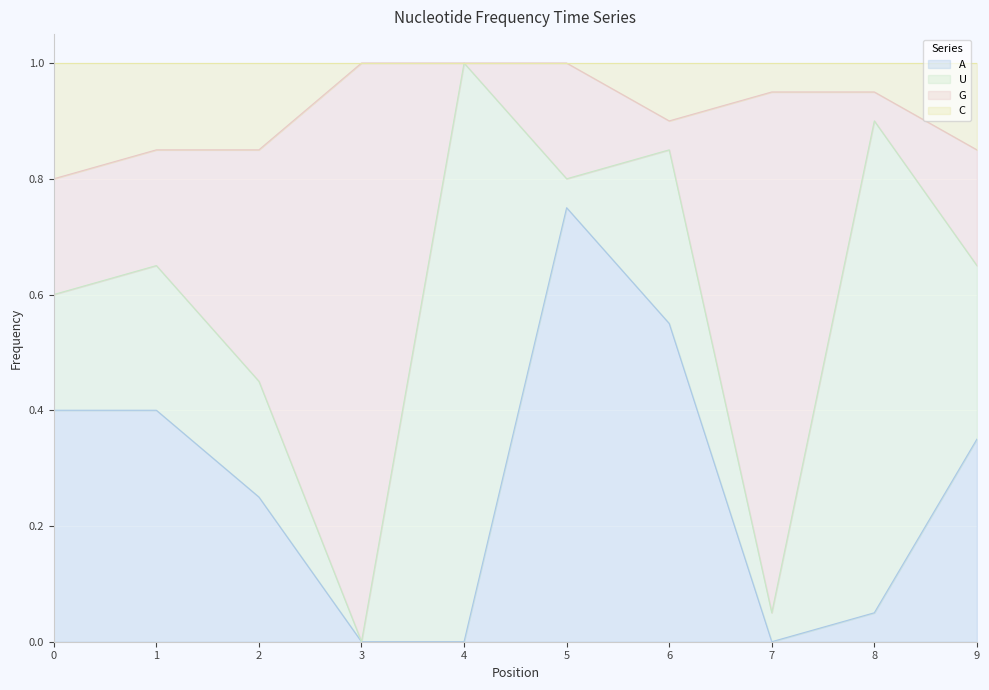

What is the total value across all series at 7?

1.0